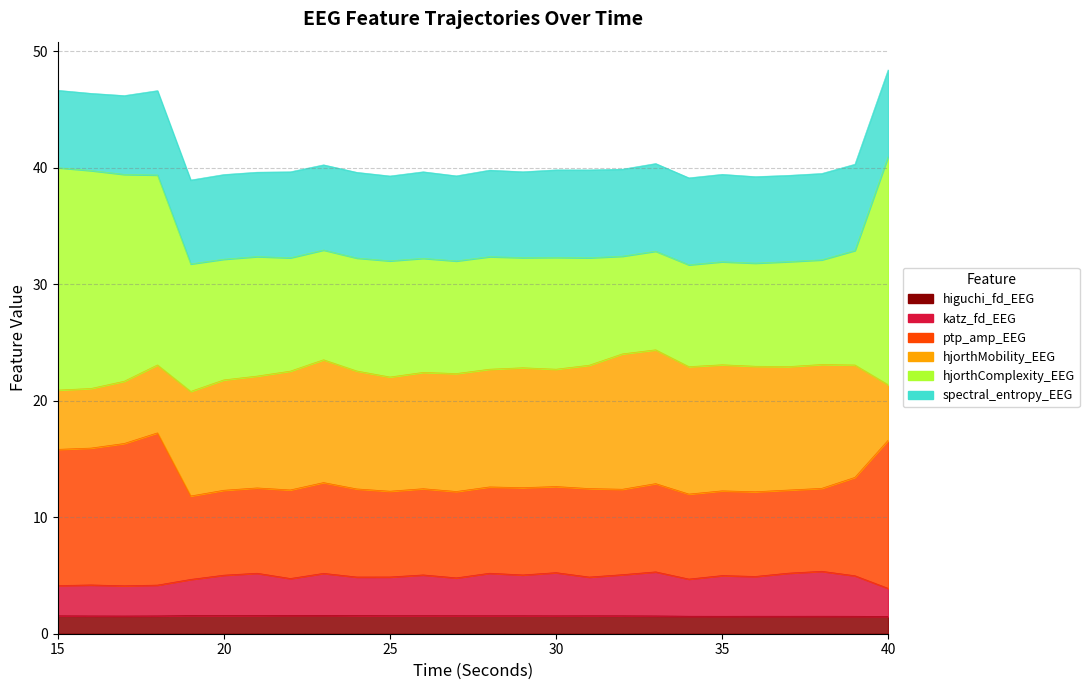

True or false: katz_fd_EEG has more than 2 points higher than both neighbors.

True